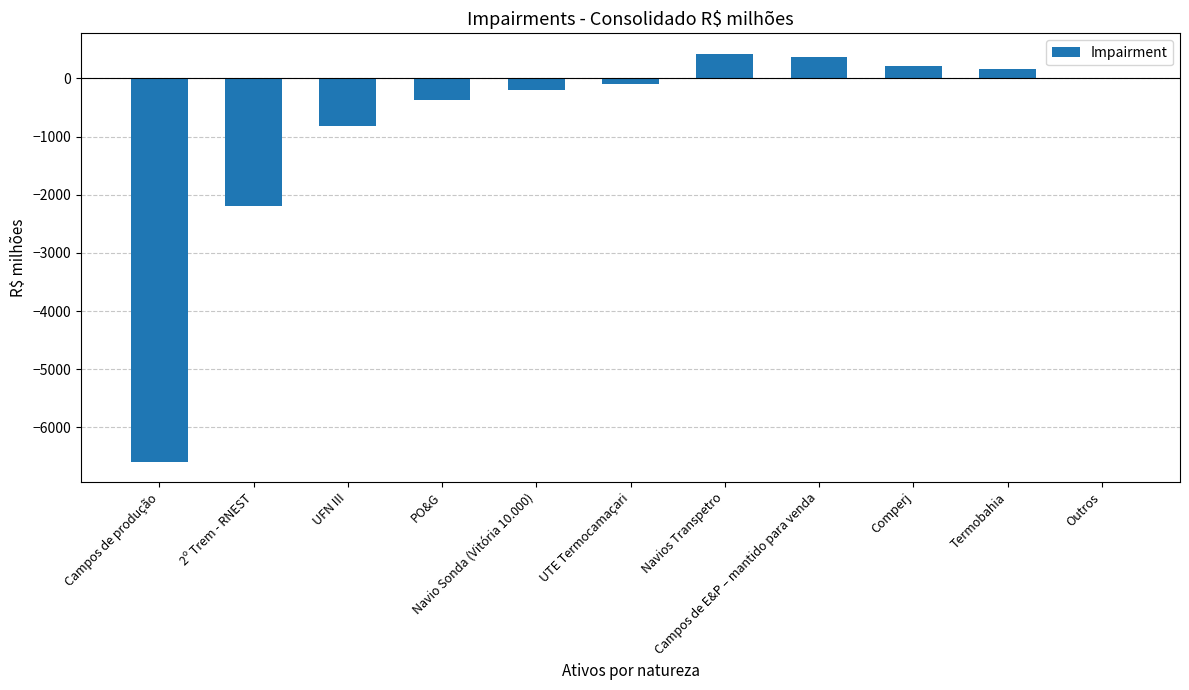

What is the maximum value shown in the chart?

425